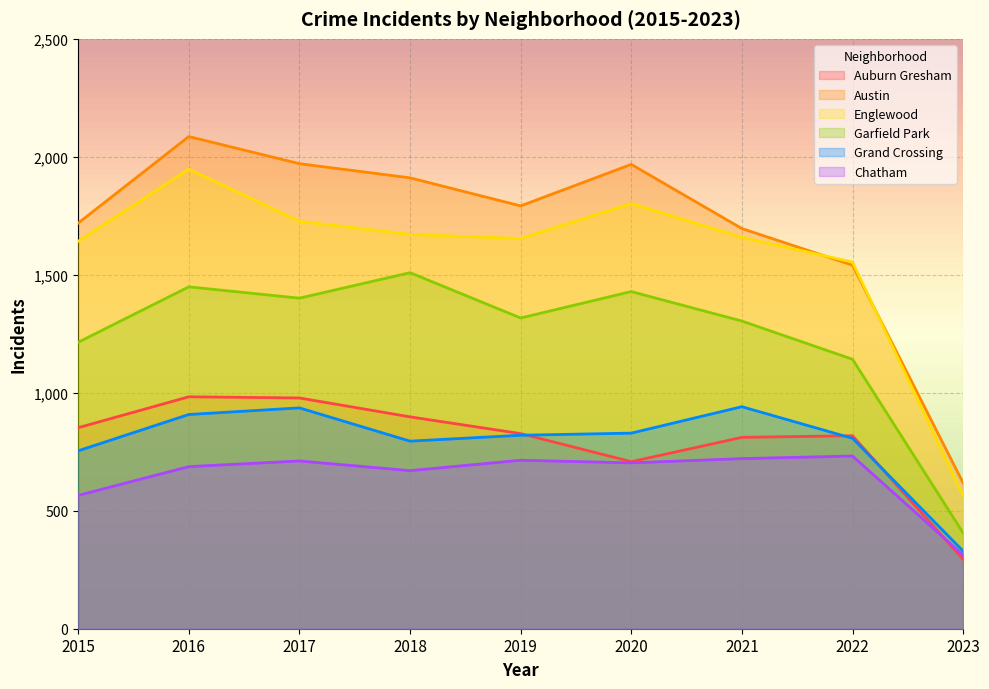

What is the value of the Auburn Gresham point at the 9th from the left?

294